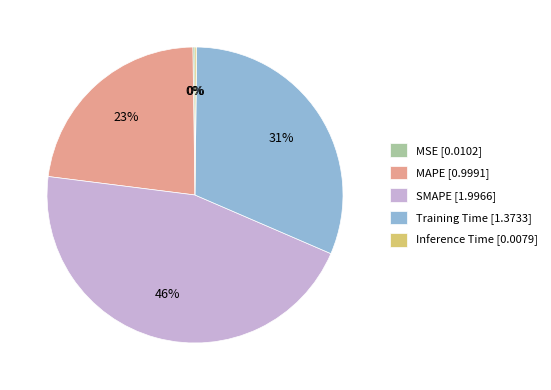

Between SMAPE and Training Time, which is larger?

SMAPE